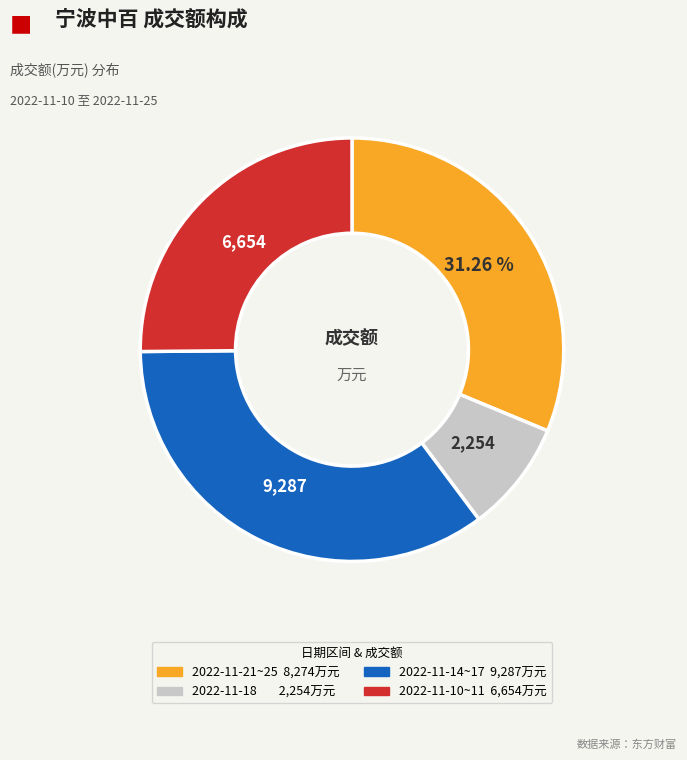

Does any single category account for the majority?

No